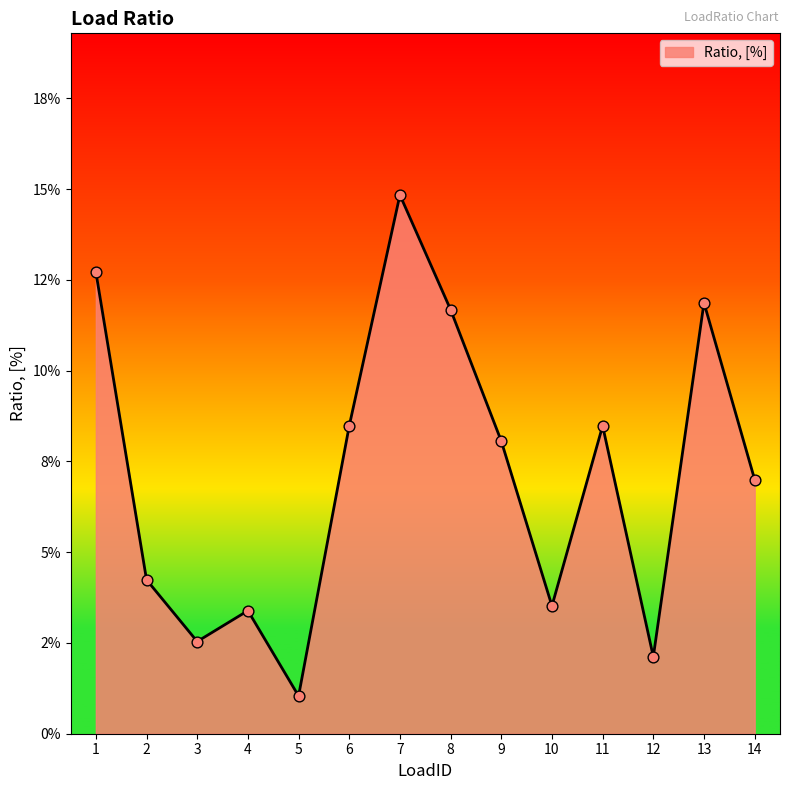

What is the change in value from 1 to 10?

-0.1